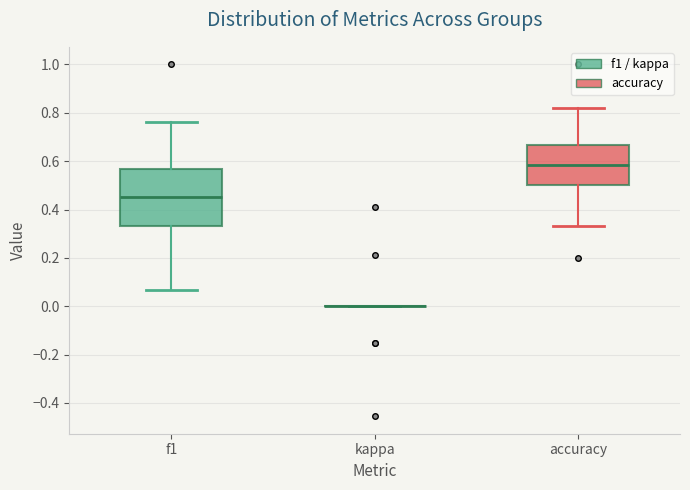

Where is the lower edge of the box for accuracy on the y-axis? The values are not printed on the chart, so give them approximately, as read against the axis.

0.50